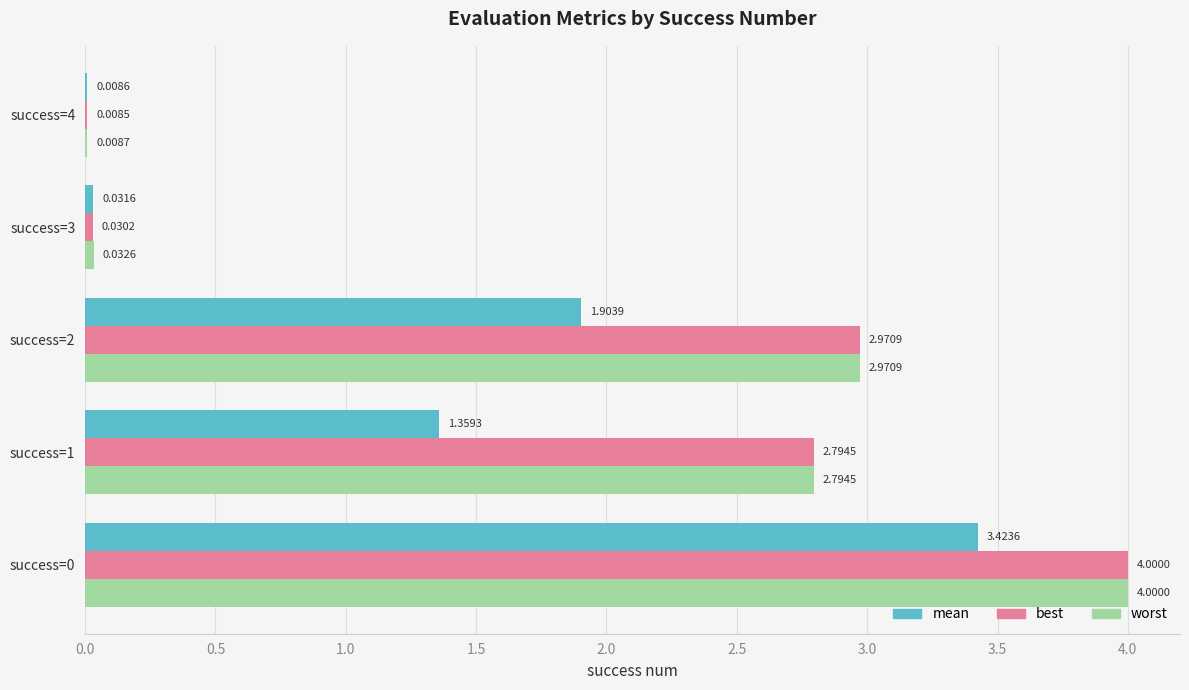

What is the sum of all best values?

9.8